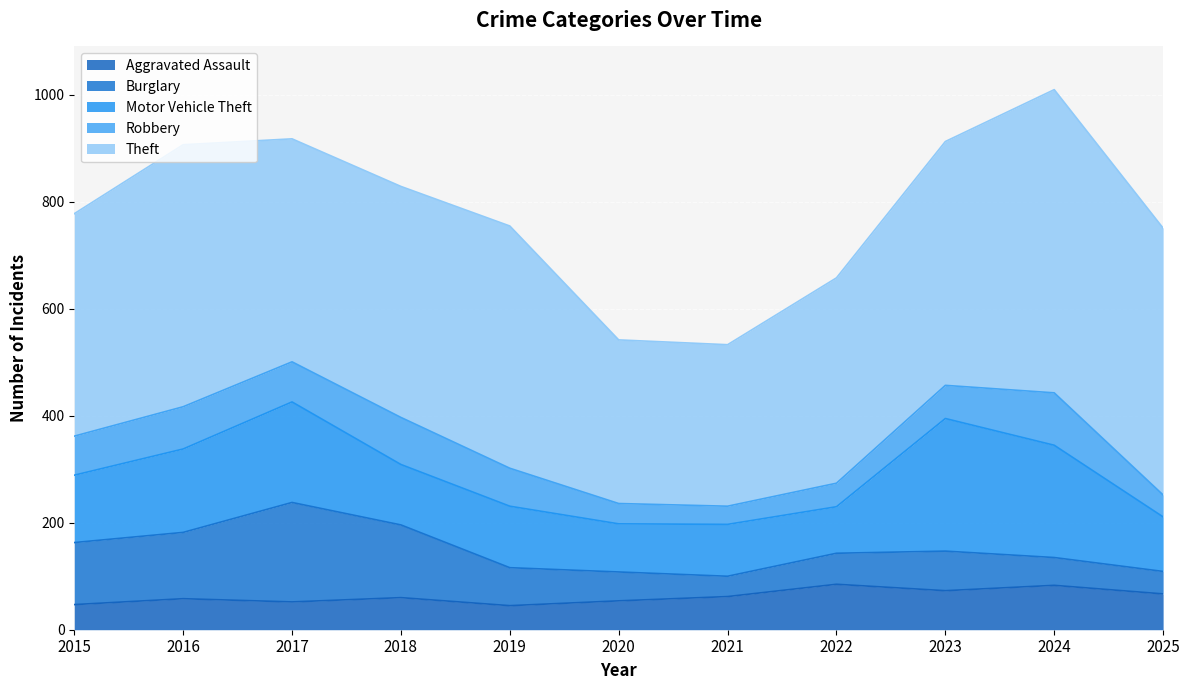

Which series has the largest range (max minus min)?

Theft